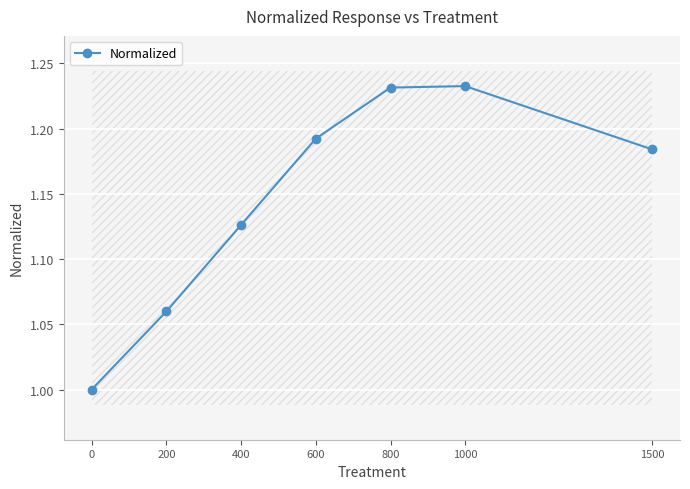

Where is the first local maximum?

1000